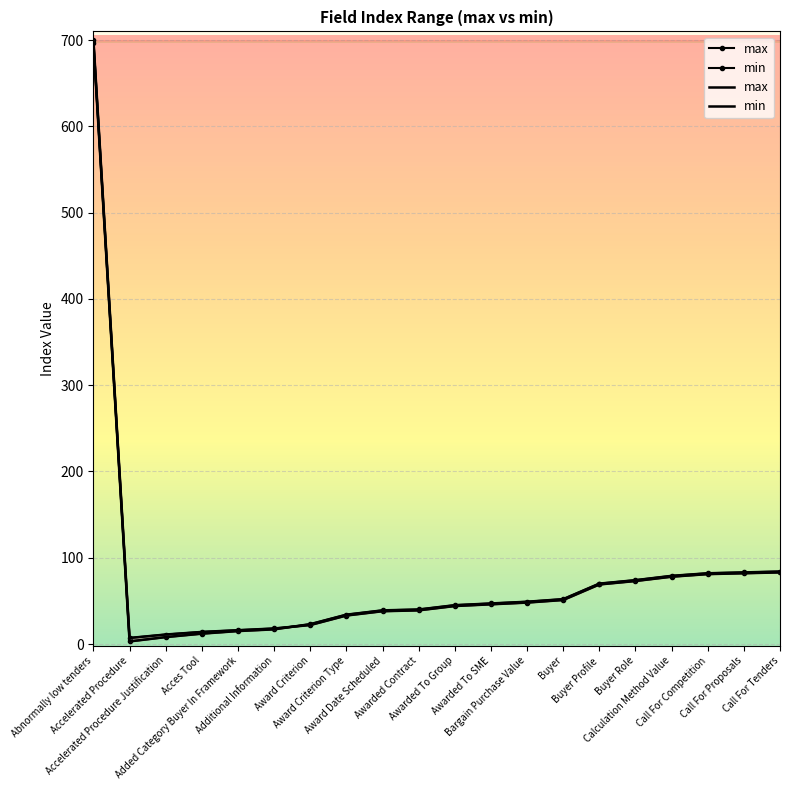

List the series in order of their overall mean, lowest first.

min, max